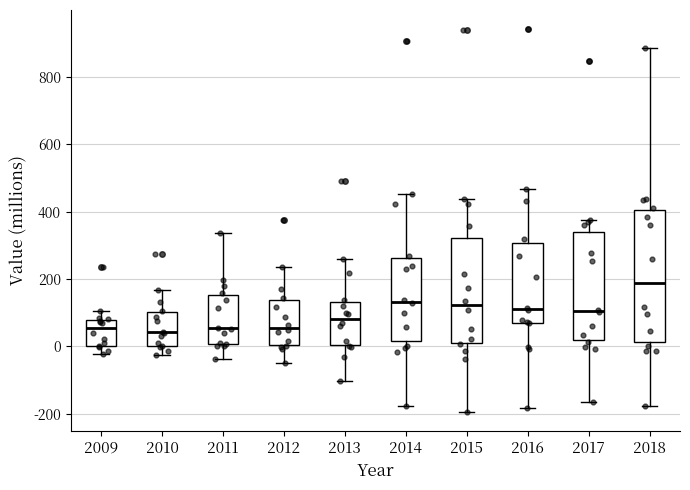

Where does the upper whisker of the box at x = 2016 end on the y-axis? The values are not printed on the chart, so give them approximately, as read against the axis.

460